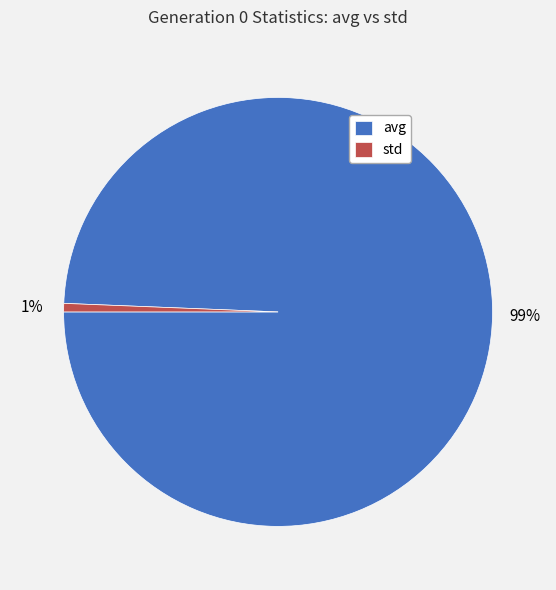

Between avg and std, which is larger?

avg